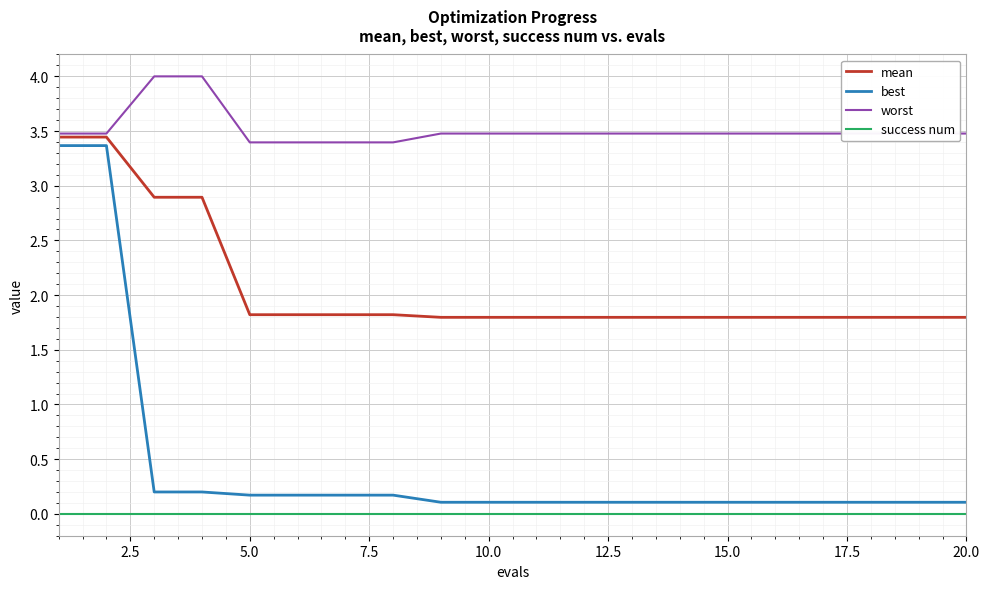

What is the greatest value displayed?

4.0